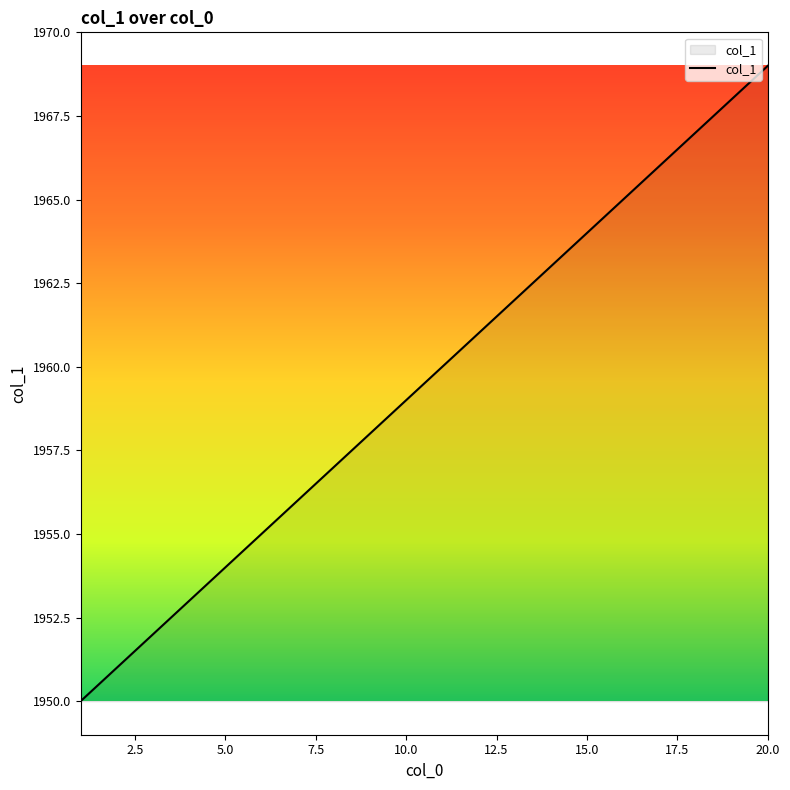

What is the minimum value shown in the chart?

1950